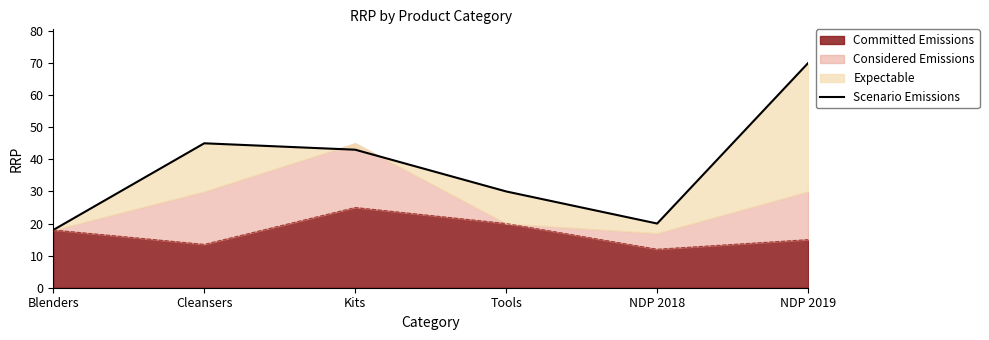

What is the change in value from Tools to NDP 2018?

-10.0